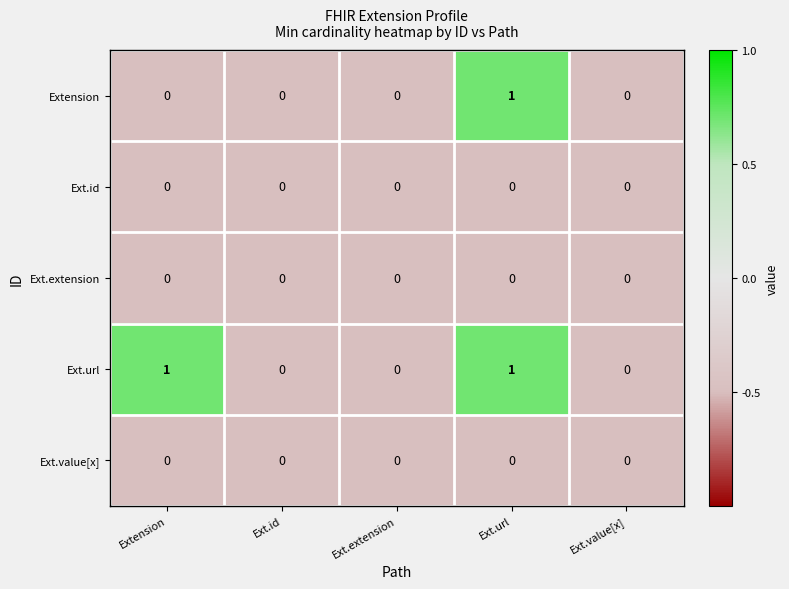

Reading left to right, what are all the values shown in this chart?

Extension: 0	0	0	1	0
Ext.id: 0	0	0	0	0
Ext.extension: 0	0	0	0	0
Ext.url: 1	0	0	1	0
Ext.value[x]: 0	0	0	0	0